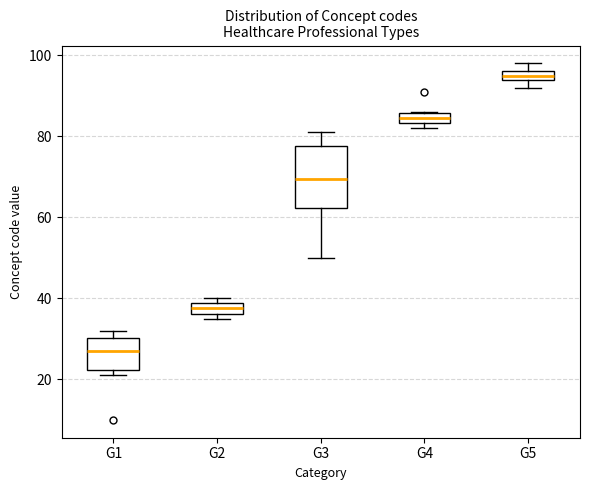

Which box has the lowest median line?

G1